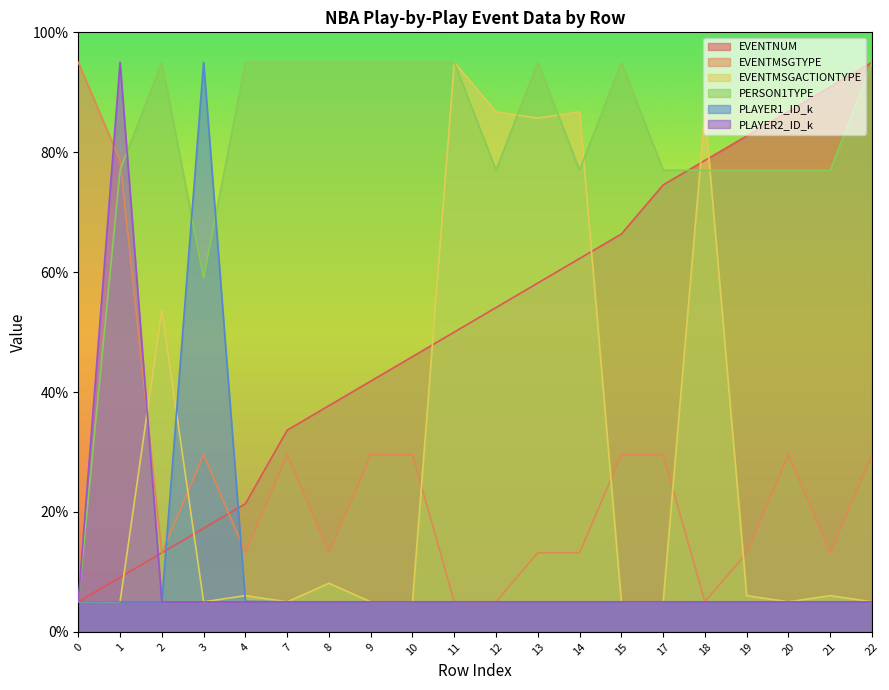

Rank the series by their maximum value, from highest to lowest.

EVENTNUM, EVENTMSGTYPE, EVENTMSGACTIONTYPE, PERSON1TYPE, PLAYER1_ID_k, PLAYER2_ID_k